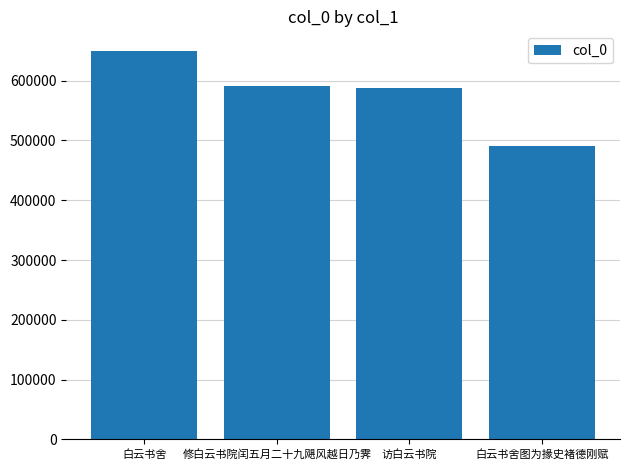

Which category has the lowest value across all series?

白云书舍图为掾史褚德刚赋